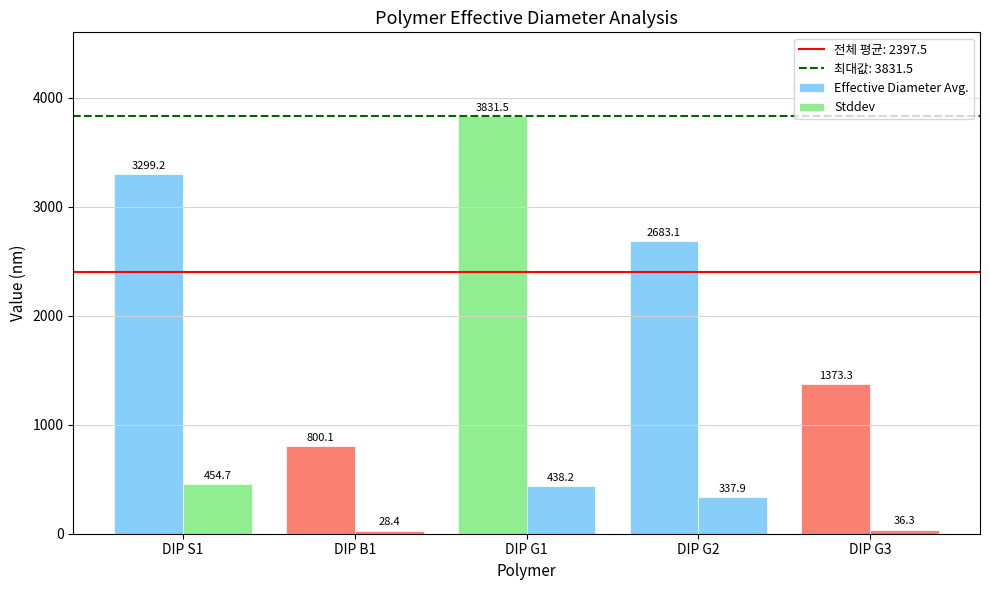

How many bars are there in total?

10